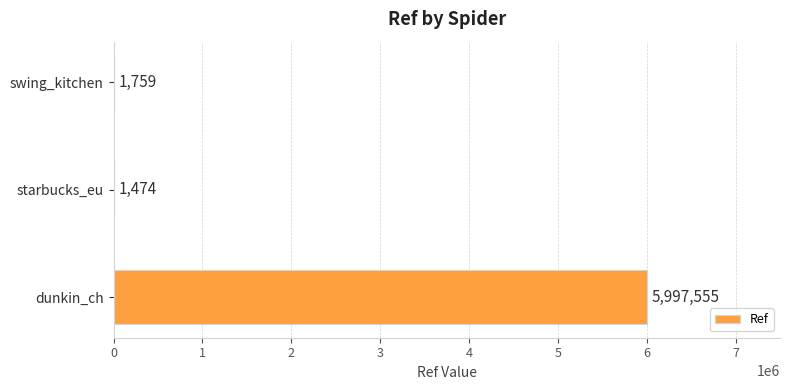

What is the sum of all values?

6000788